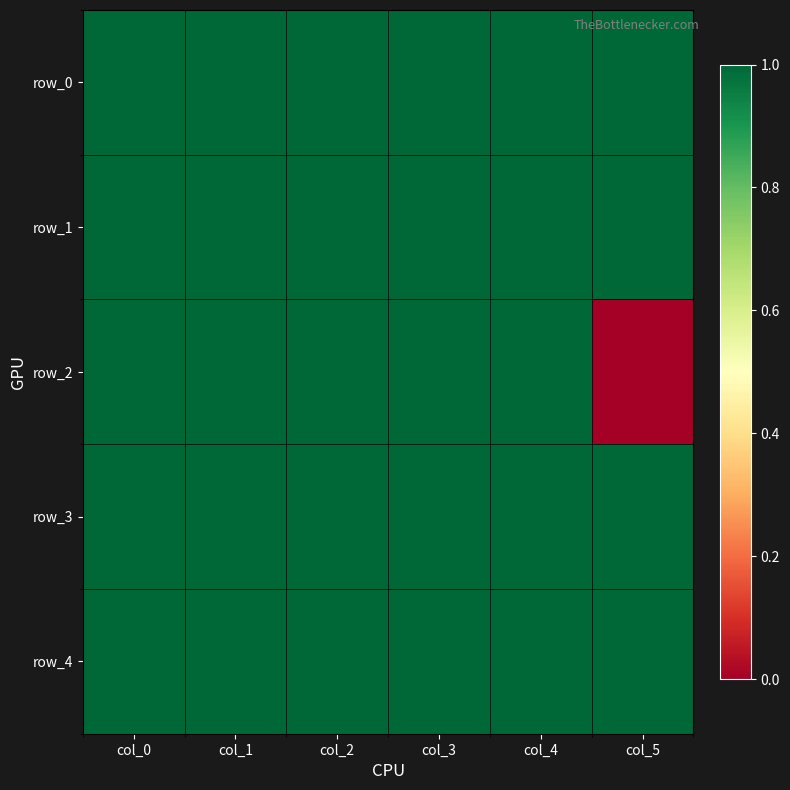

At which category is the sum across all series the highest?

col_0